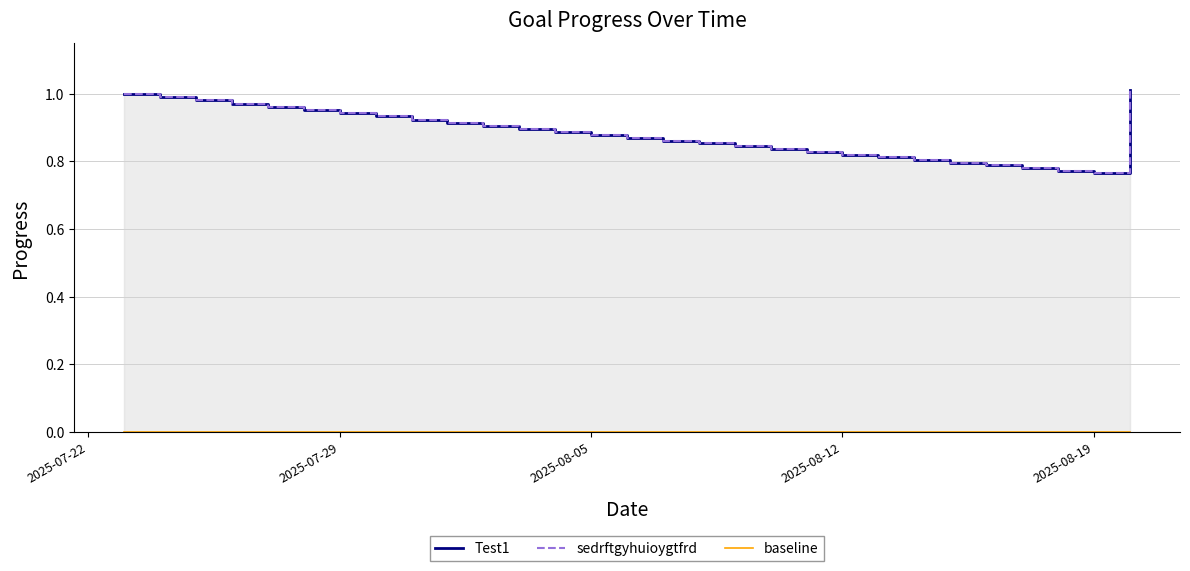

Where is the first local minimum for Test1?

2025-08-19